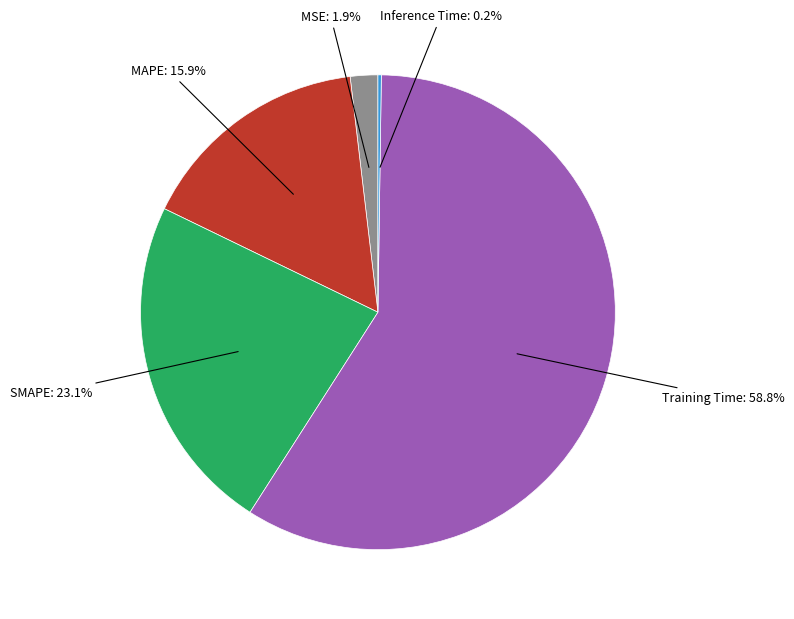

Does any single category account for the majority?

Yes